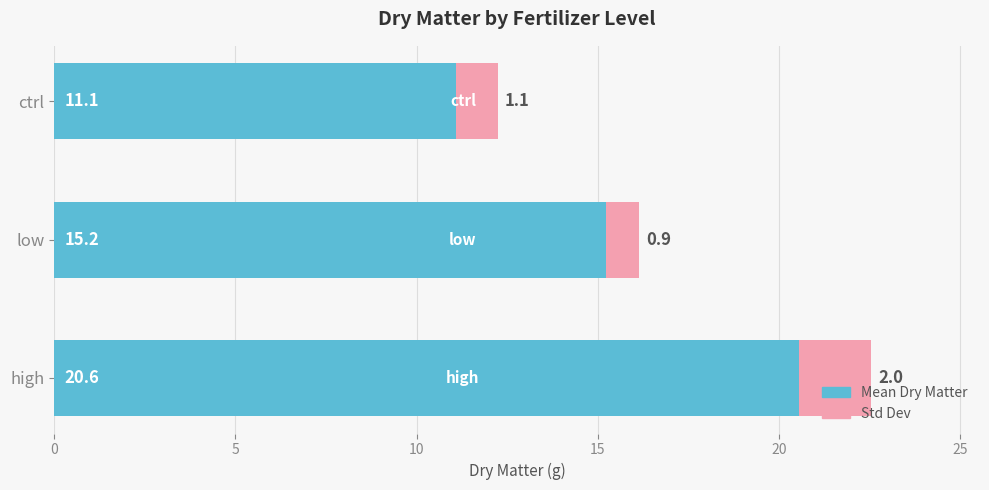

At which category is the sum across all series the highest?

high